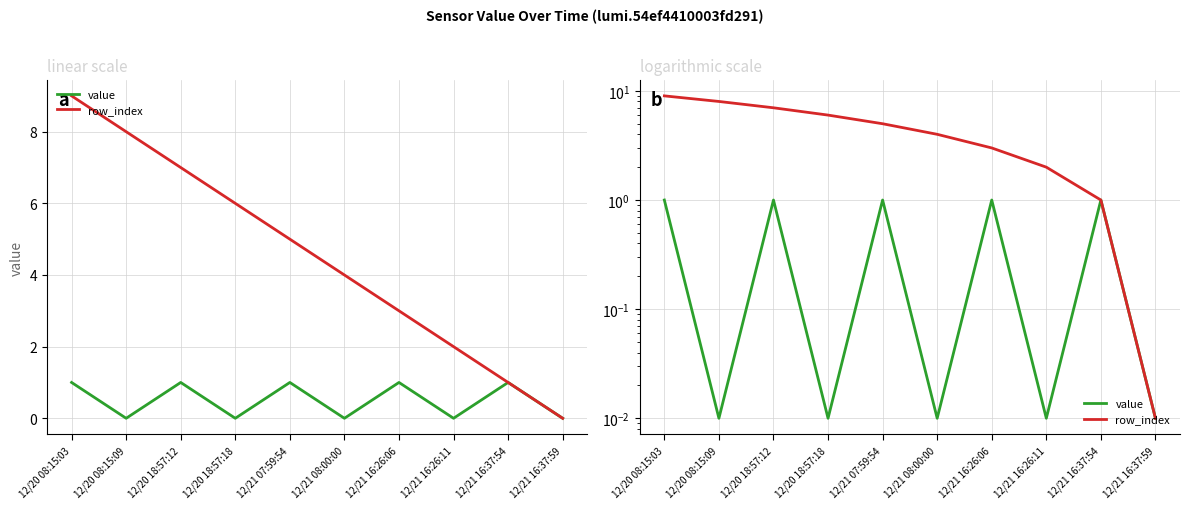

Rank the series by their maximum value, from highest to lowest.

row_index, value